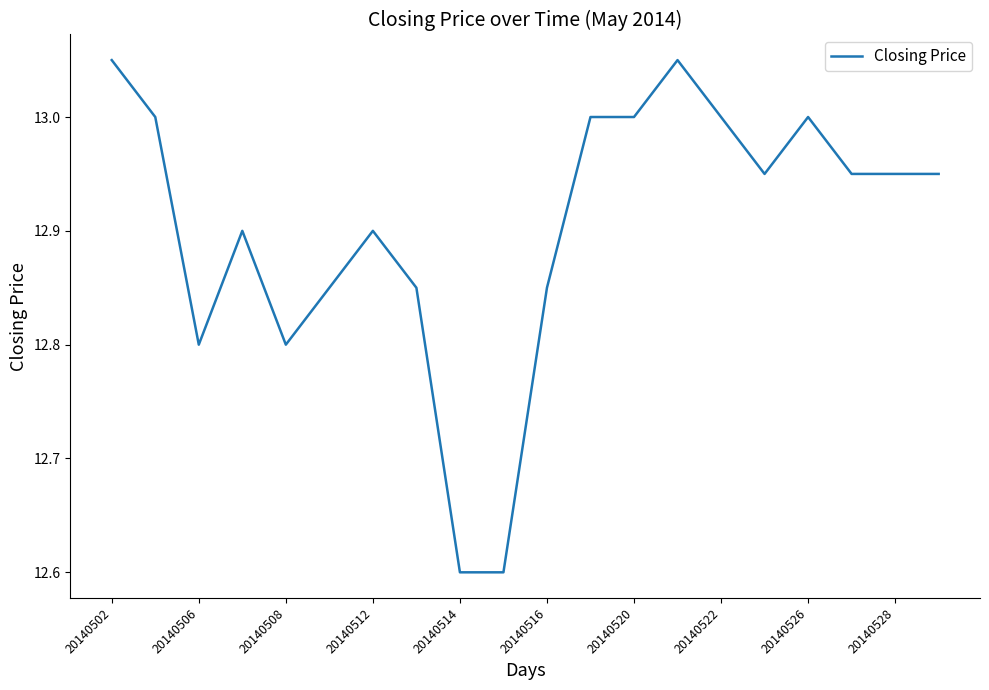

What is the difference between the maximum and minimum values?

0.5